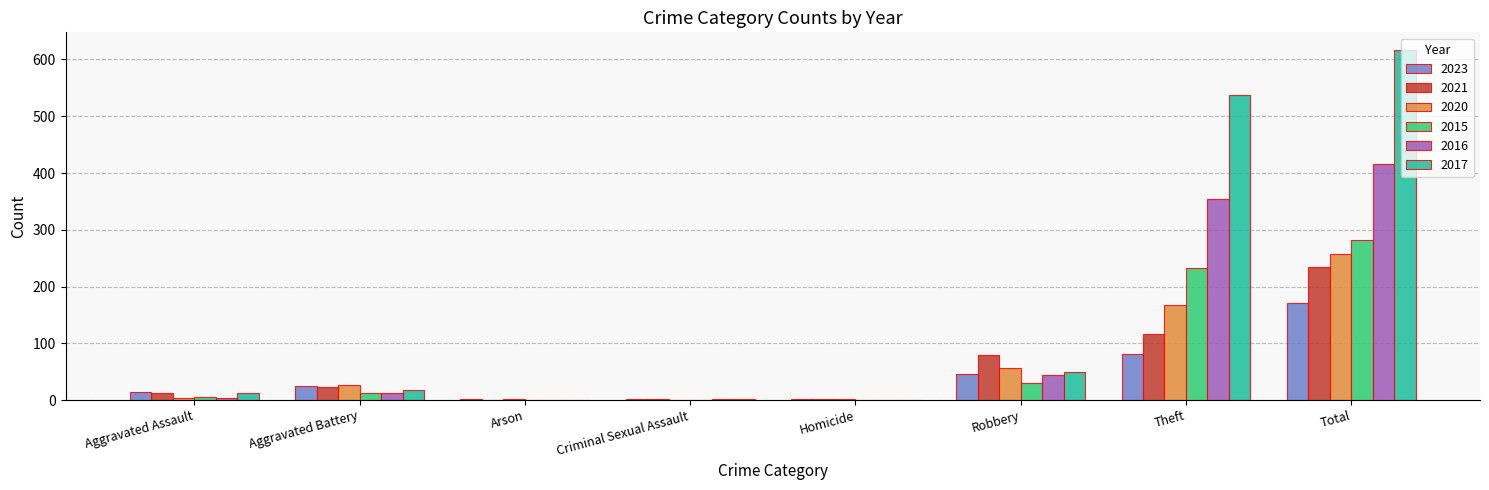

At which category does the chart reach its peak across all series?

Total